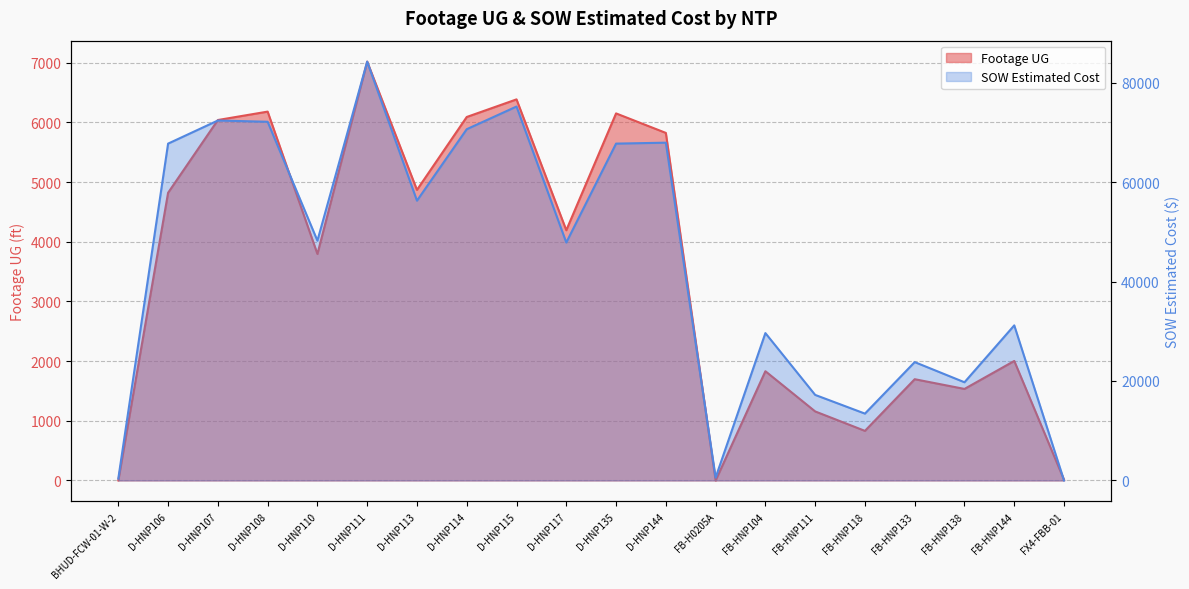

At which category is the sum across all series the highest?

D-HNP111